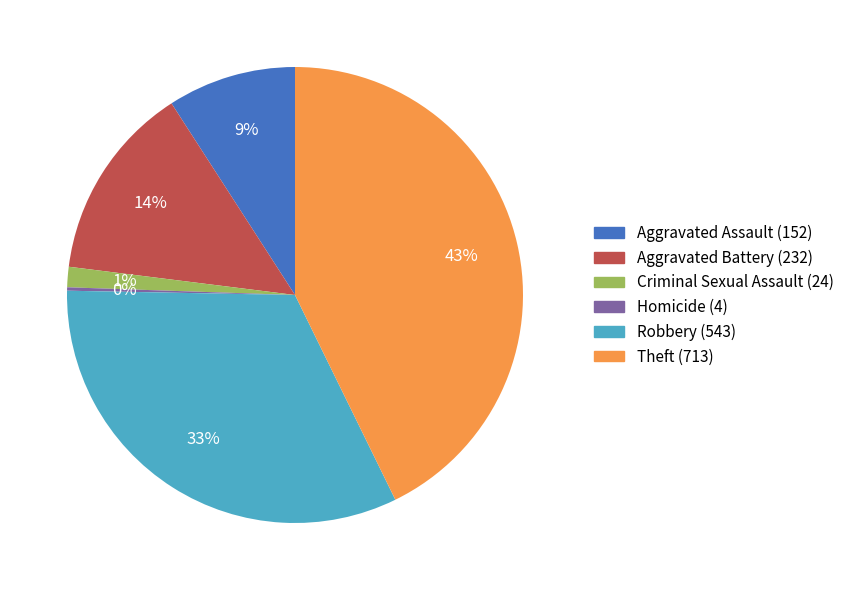

Does Aggravated Battery represent more than half of the total?

No